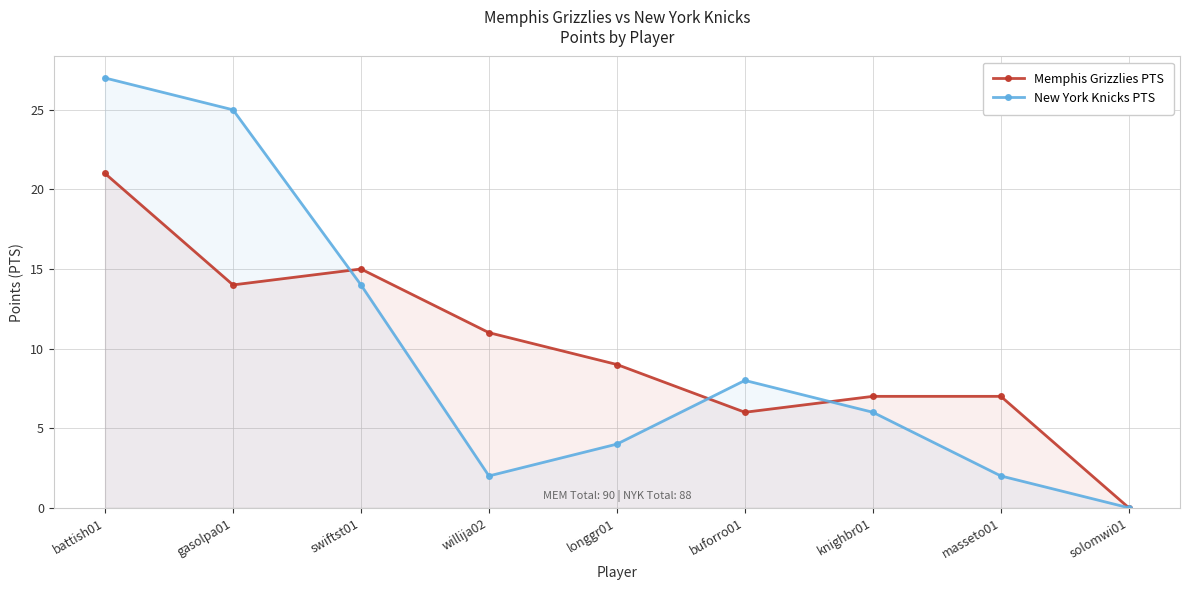

How many interior local valleys does the New York Knicks PTS series have?

1